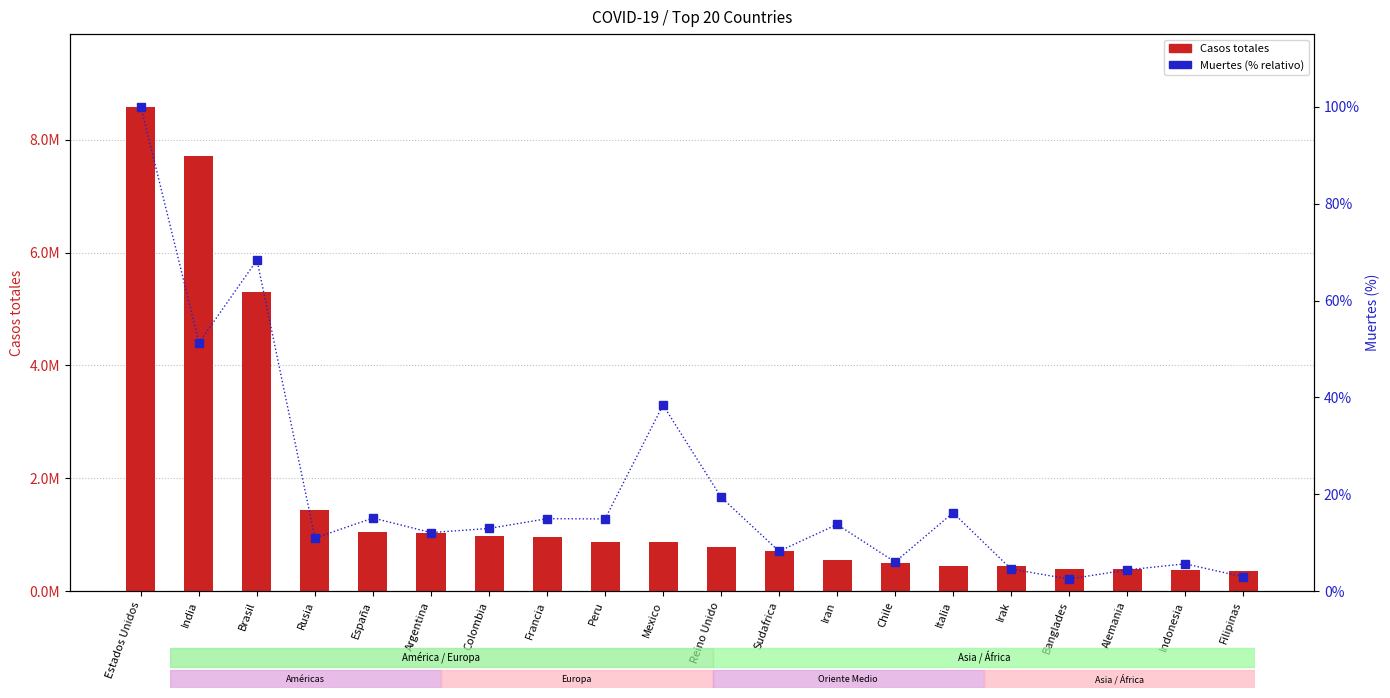

Which series has the largest range (max minus min)?

Casos totales